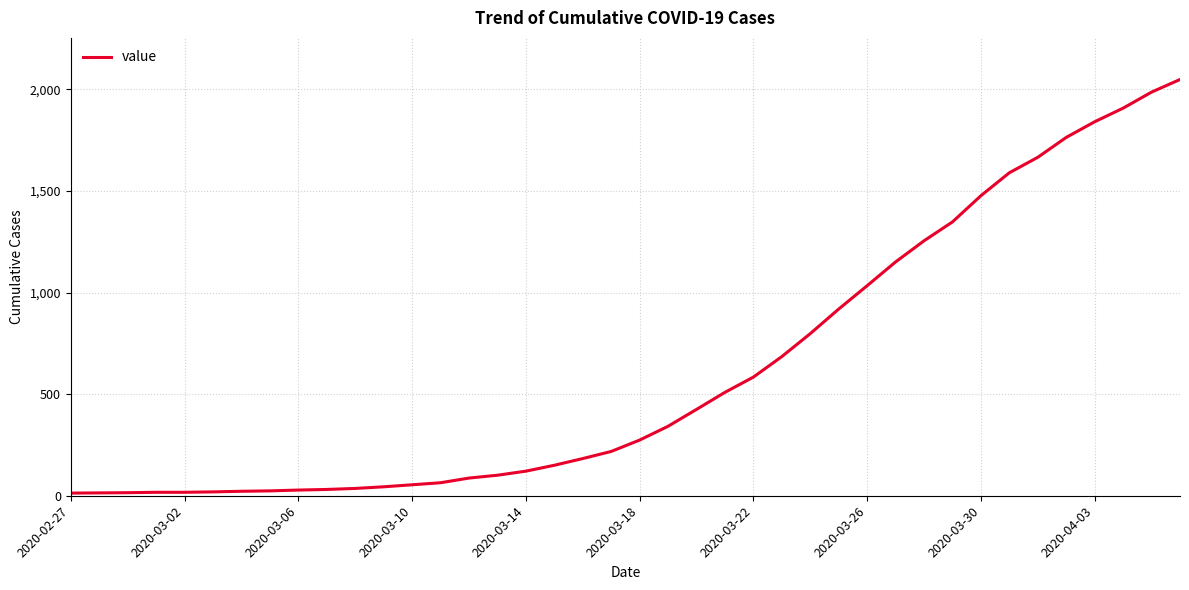

Is this an area chart (filled region under the line)?

No